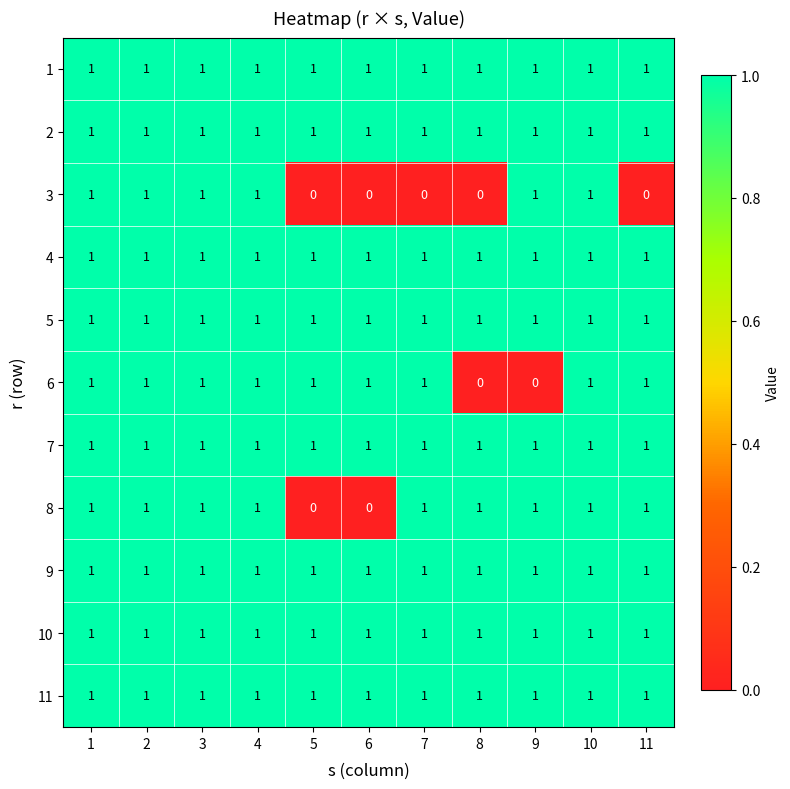

Between 7 and 8, which series saw the biggest shift?

6